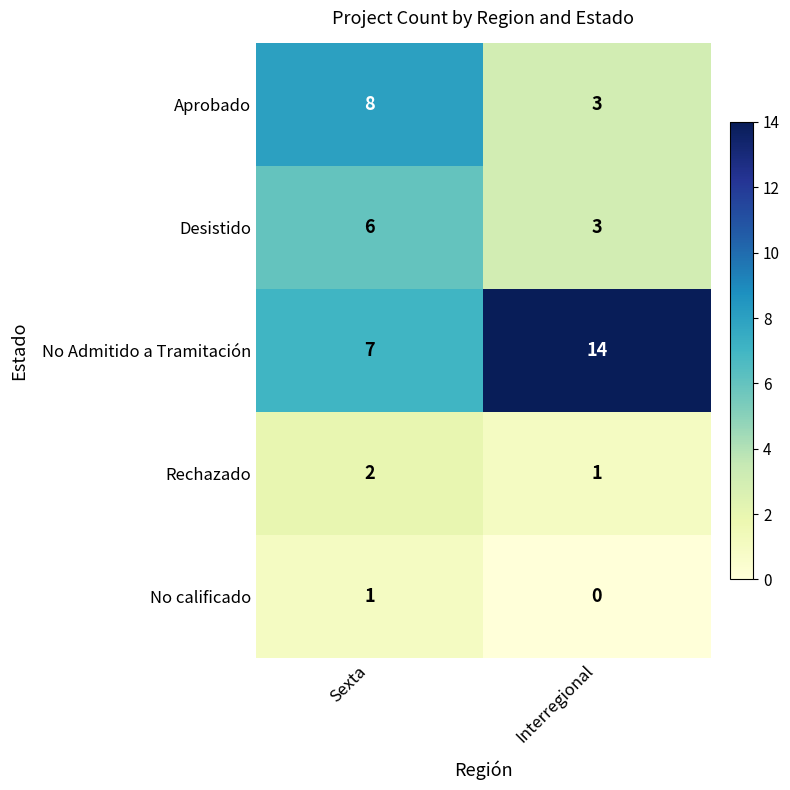

At which label is No calificado closest to 0?

Interregional